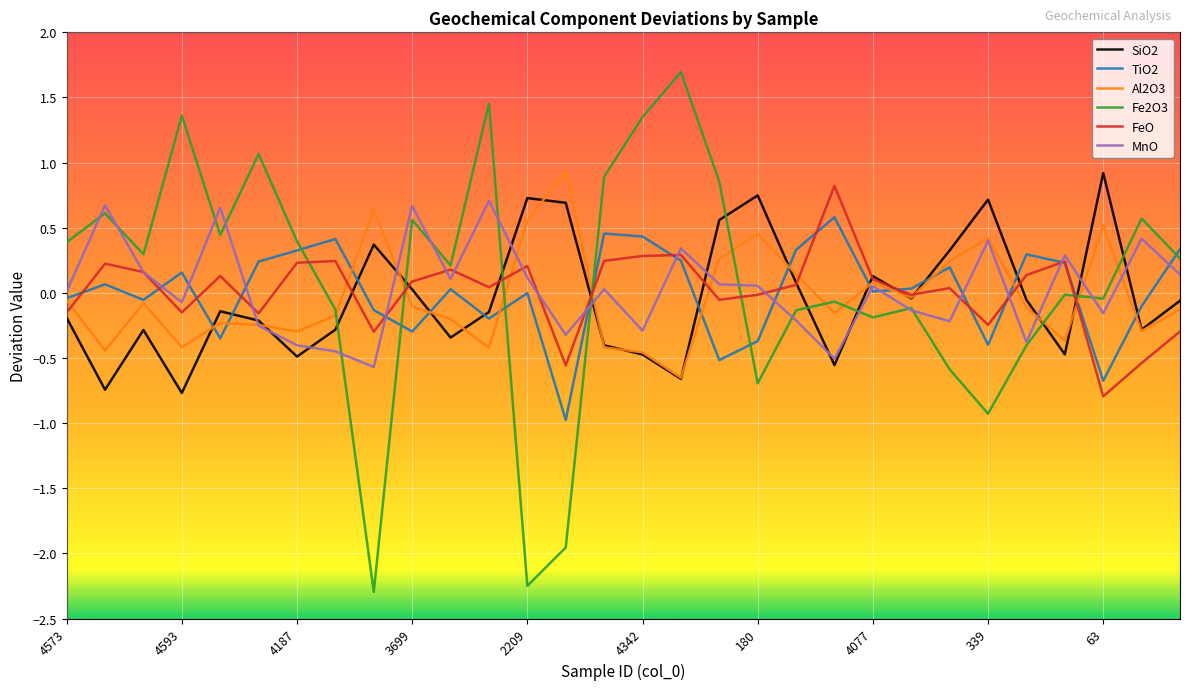

How many values in the Al2O3 series exceed 0?

10